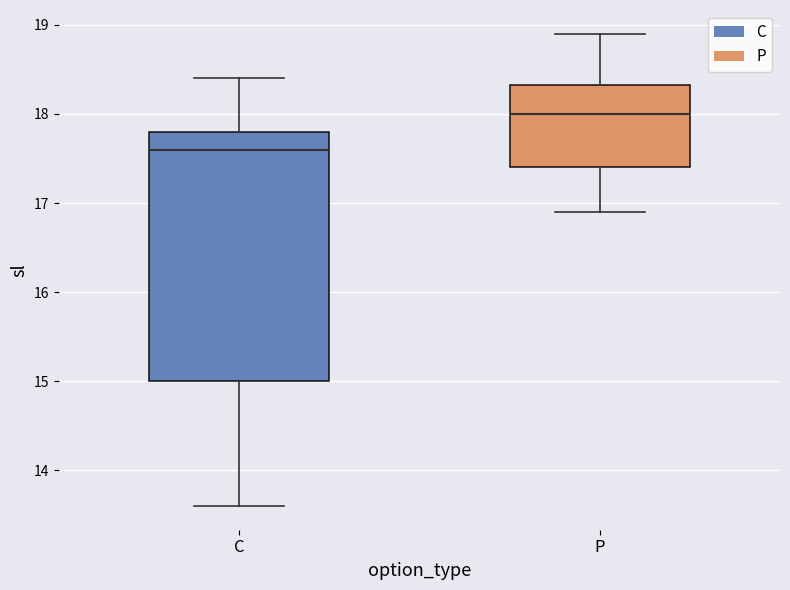

Which box has the lowest median line?

C